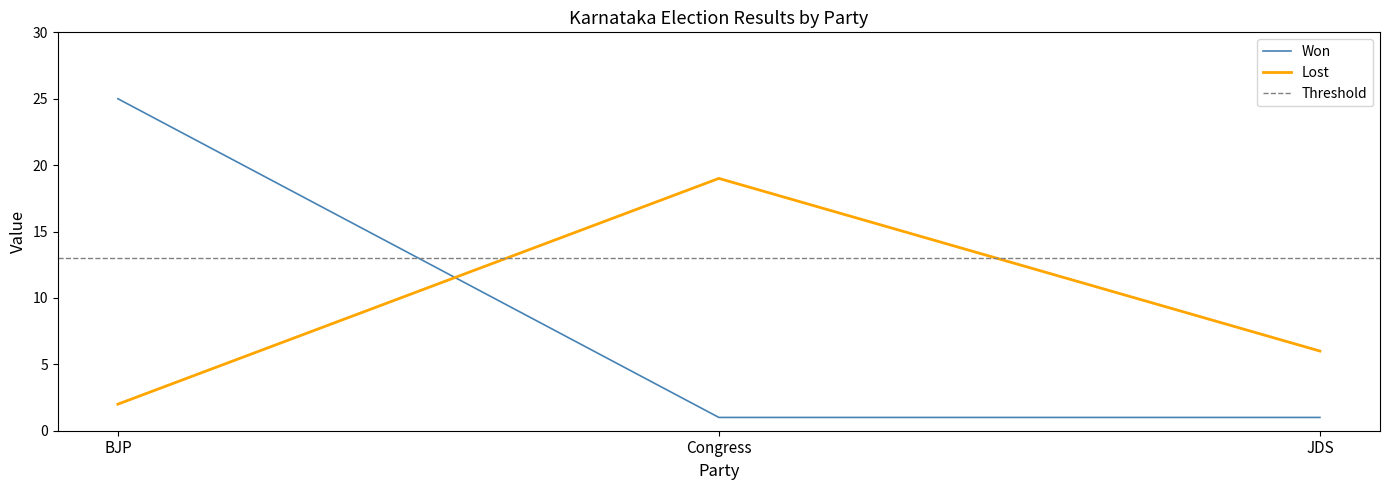

Rank the categories by Lost value from highest to lowest.

Congress, JDS, BJP